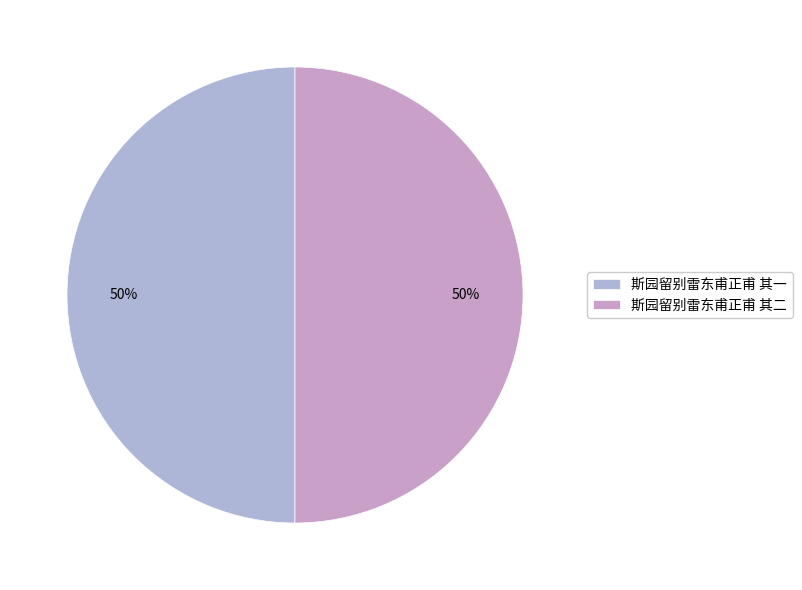

Rank the categories by value from lowest to highest.

斯园留别雷东甫正甫 其一, 斯园留别雷东甫正甫 其二